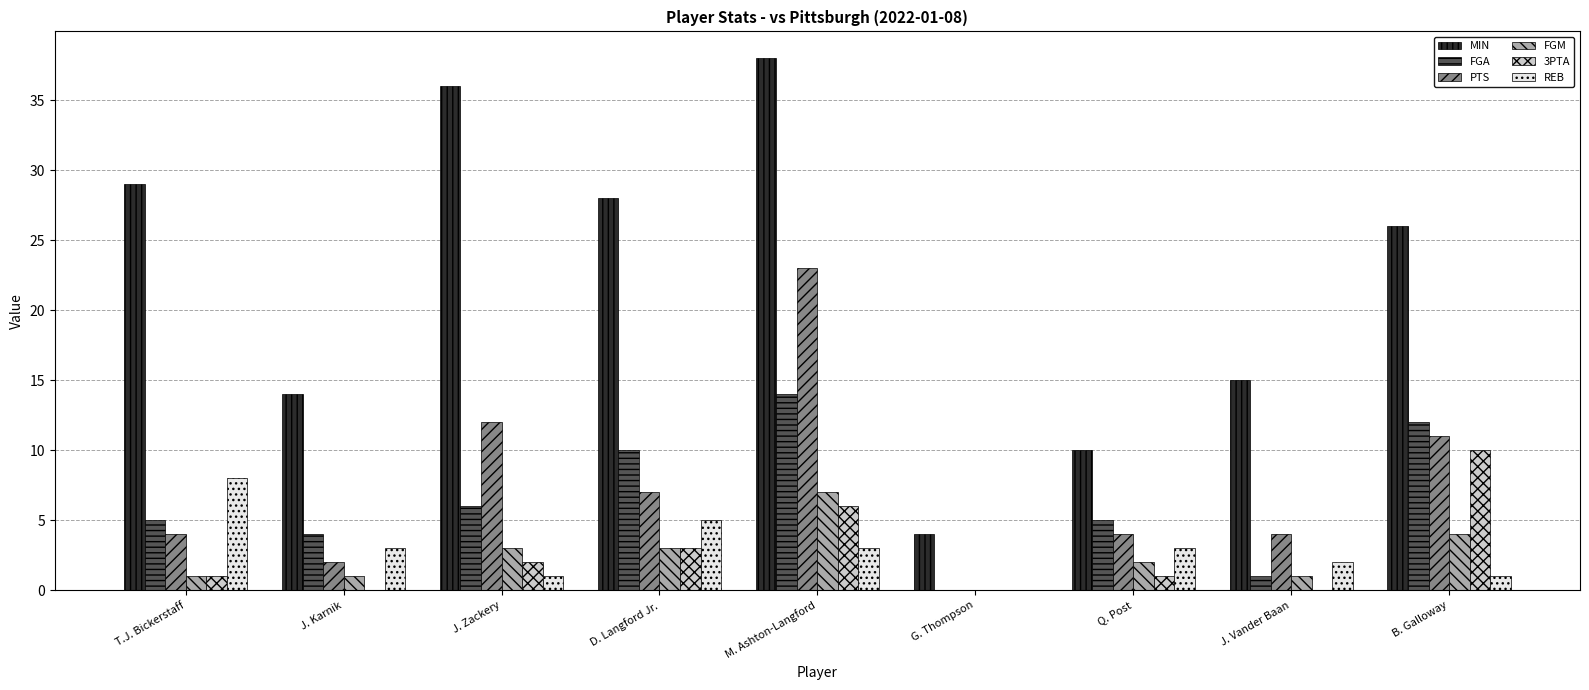

What value does the FGM series have at B. Galloway?

4